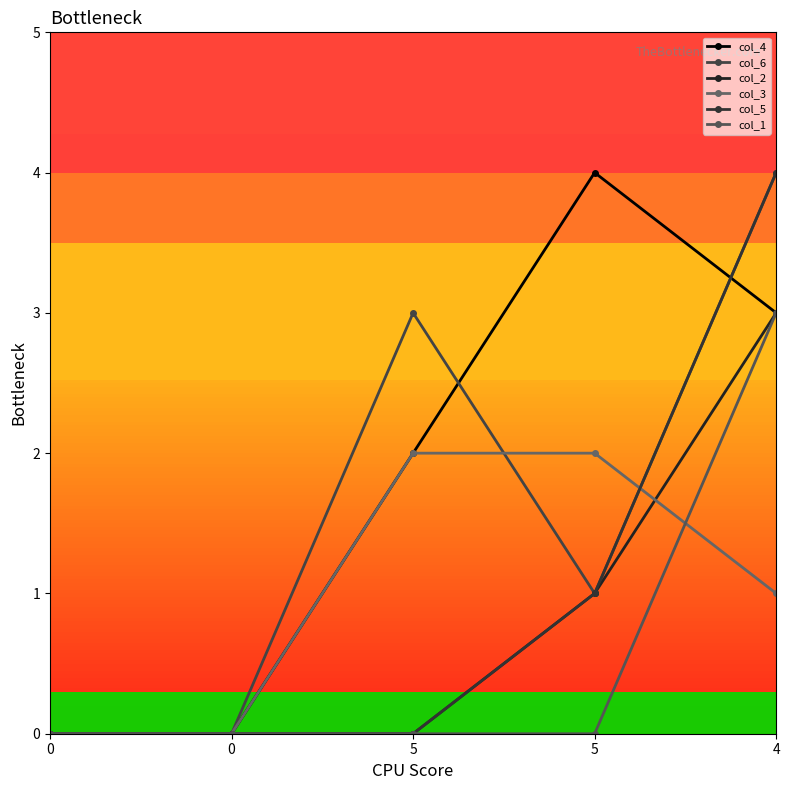

True or false: col_5 and col_6 intersect in this chart.

False